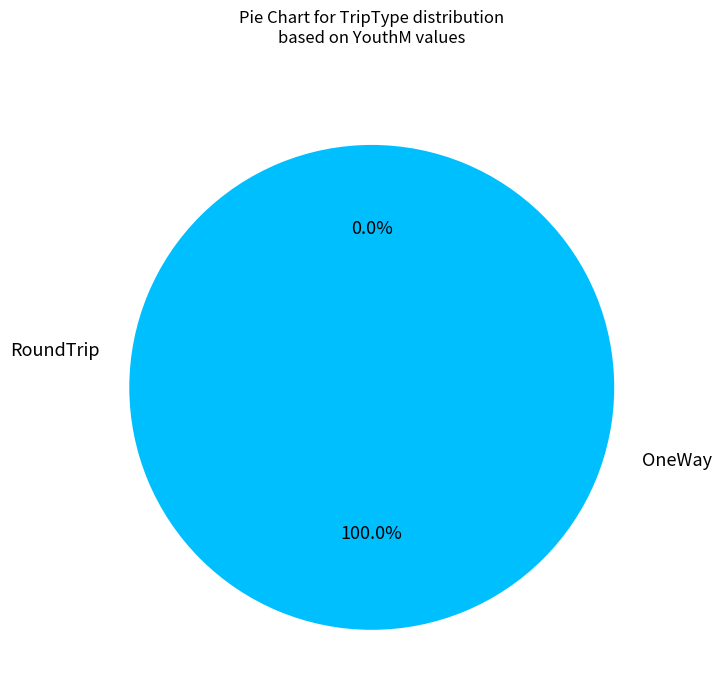

What is the change in value from RoundTrip to OneWay?

+2